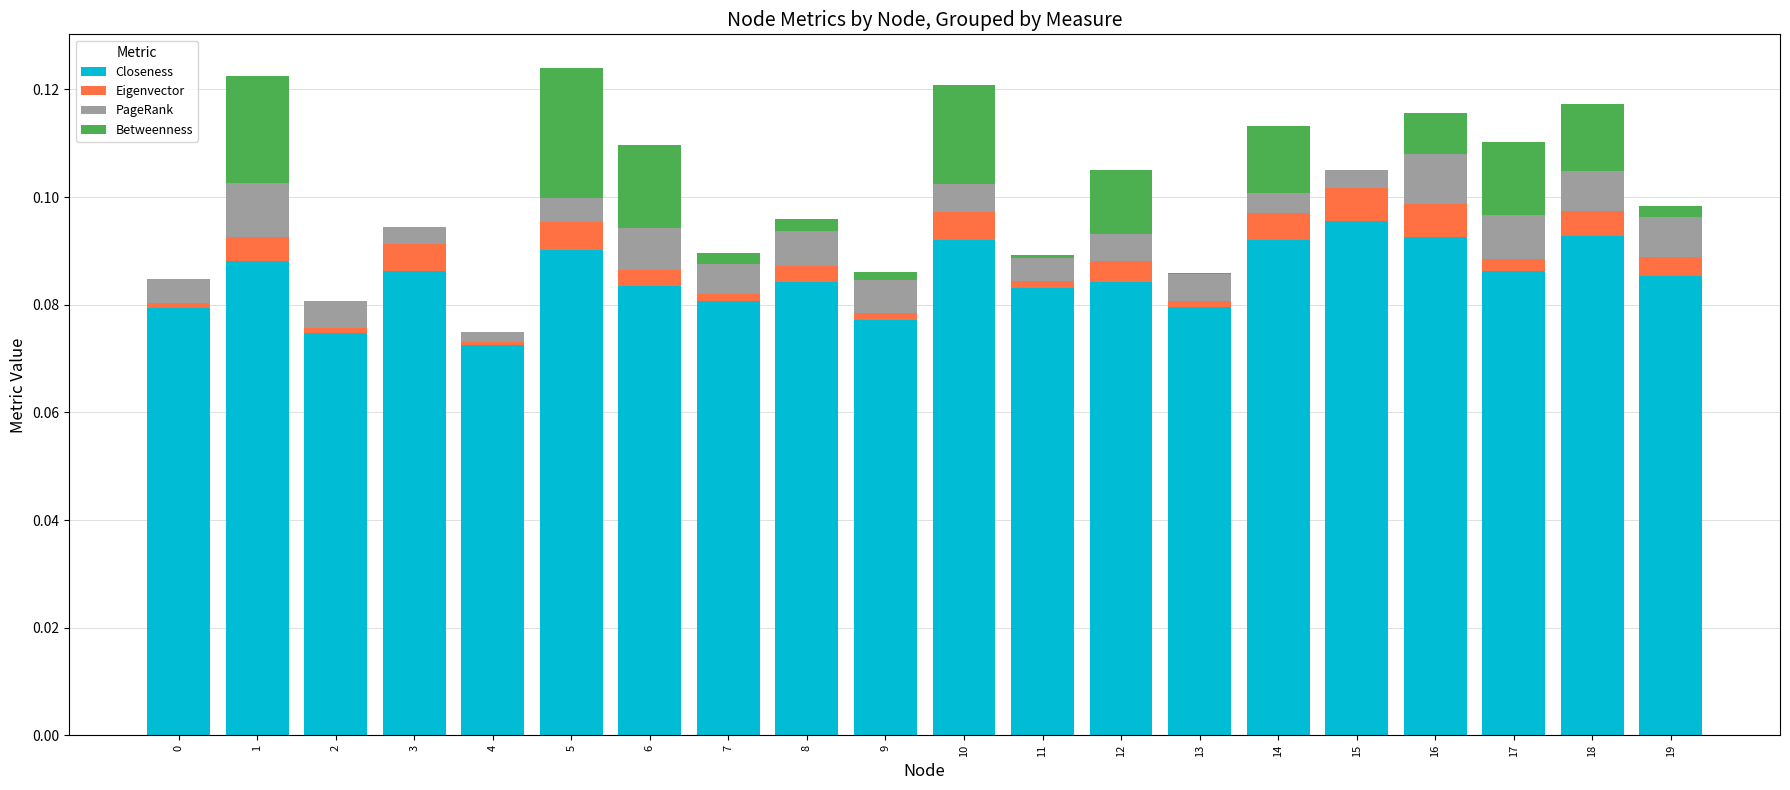

The value of Betweenness at 1 is 0.0. True or false?

False